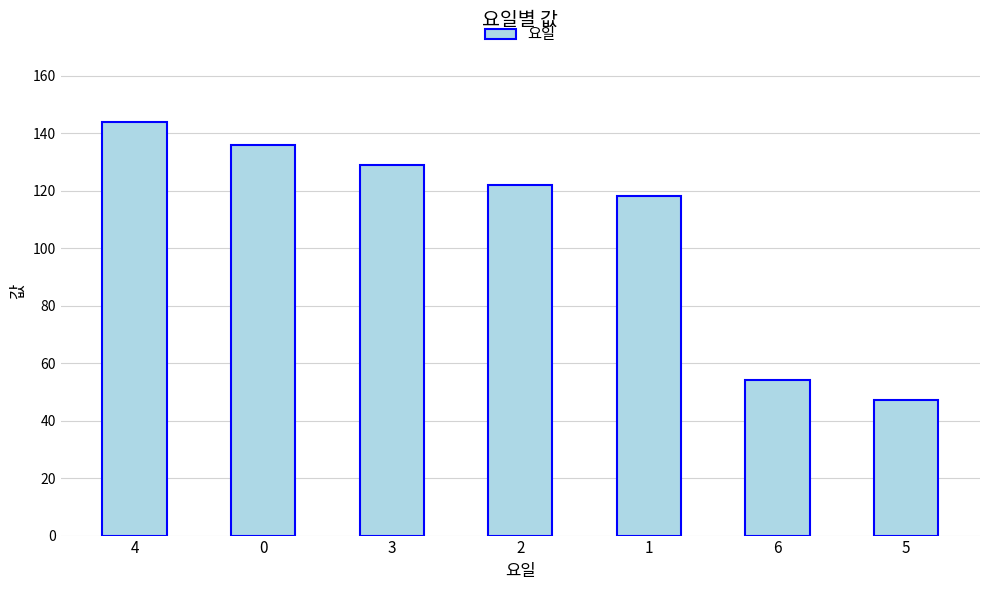

Which label corresponds to the smallest value in the chart?

5